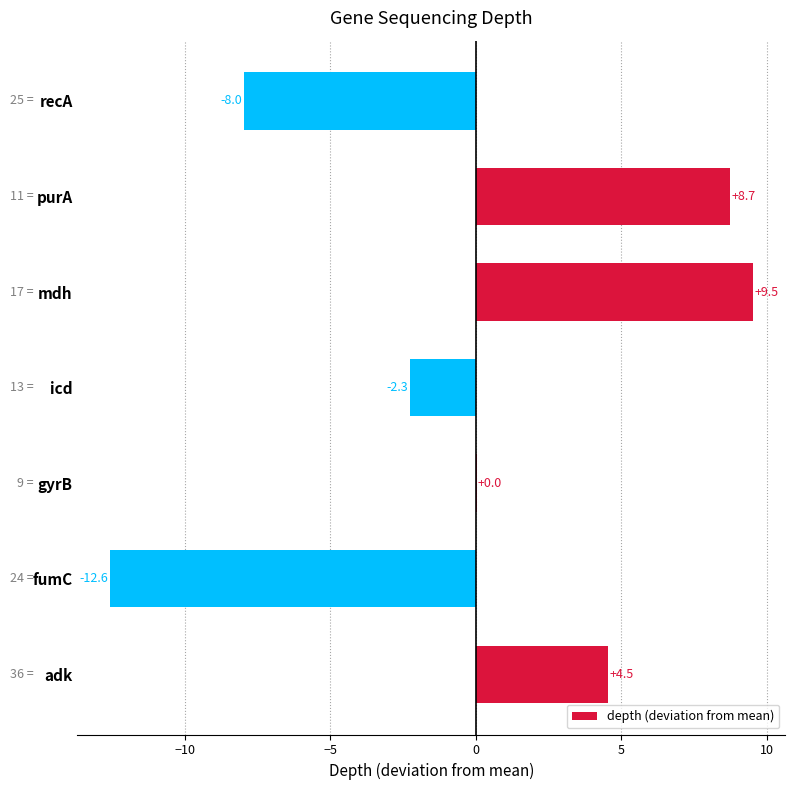

Which label corresponds to the largest value in the chart?

mdh